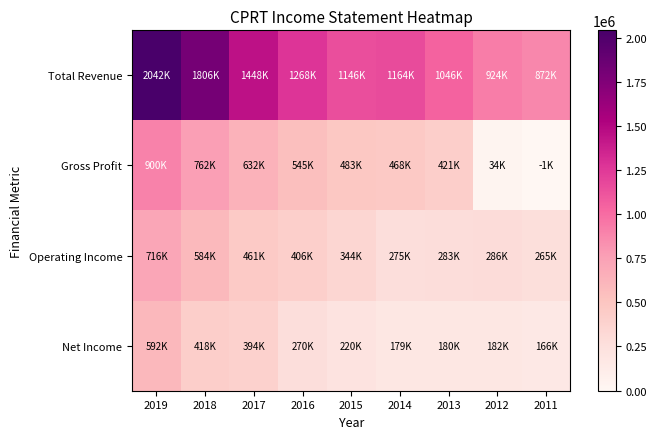

Which category has the lowest value across all series?

2011